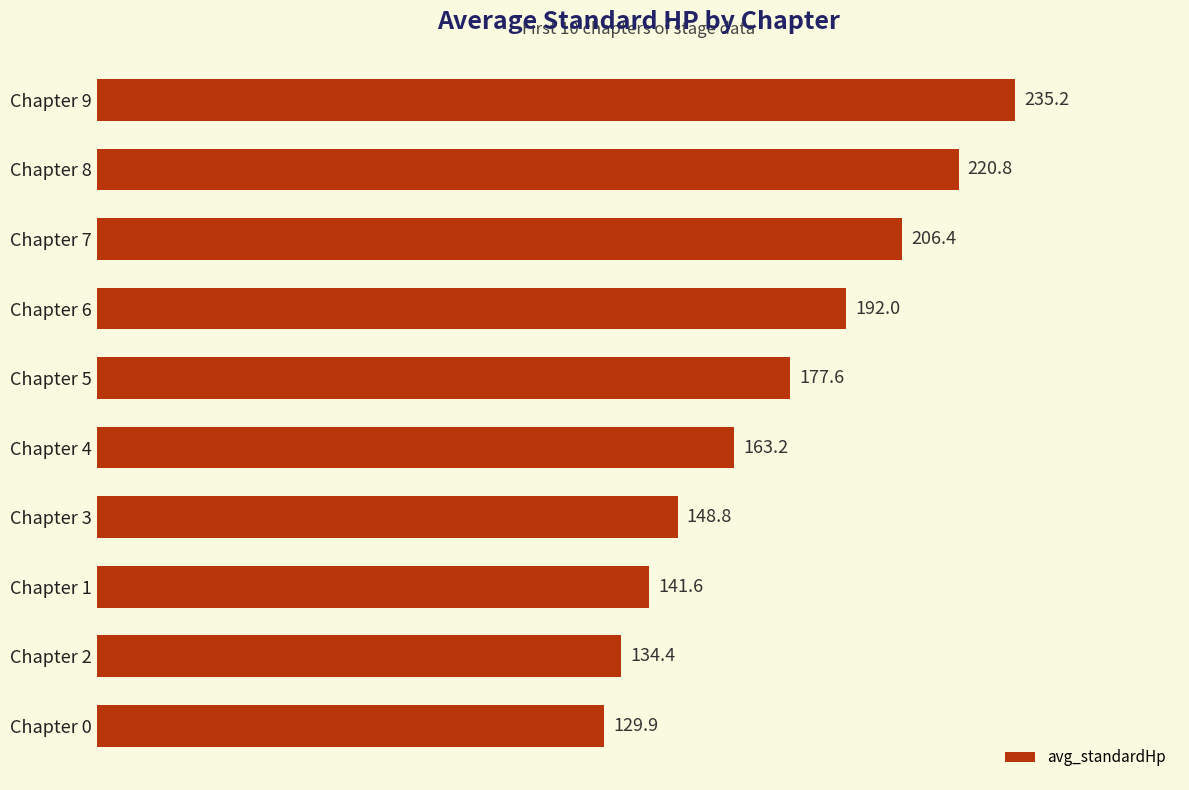

Is it true that the value at Chapter 3 is 207.9?

False